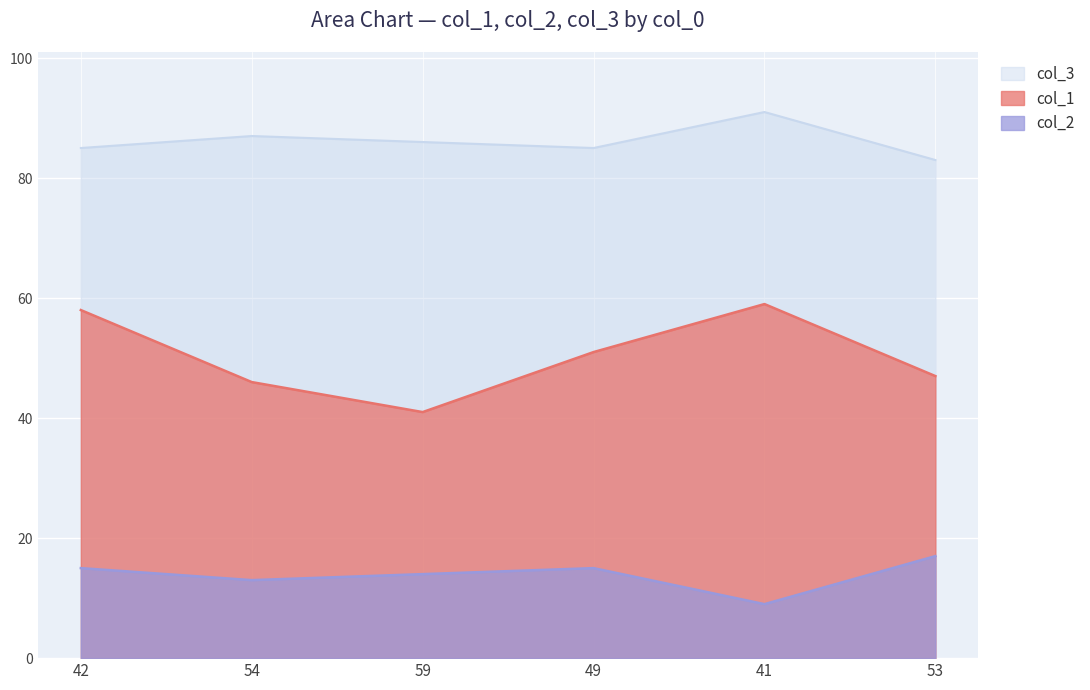

How many lines are shown in the chart?

3